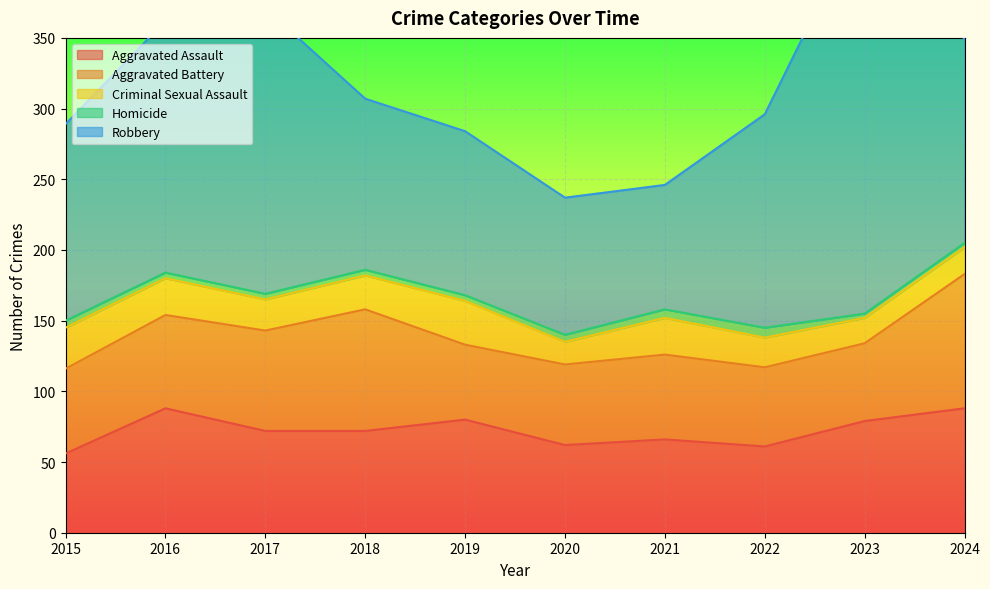

At 2023, list the series in order from smallest to largest.

Homicide, Criminal Sexual Assault, Aggravated Battery, Aggravated Assault, Robbery